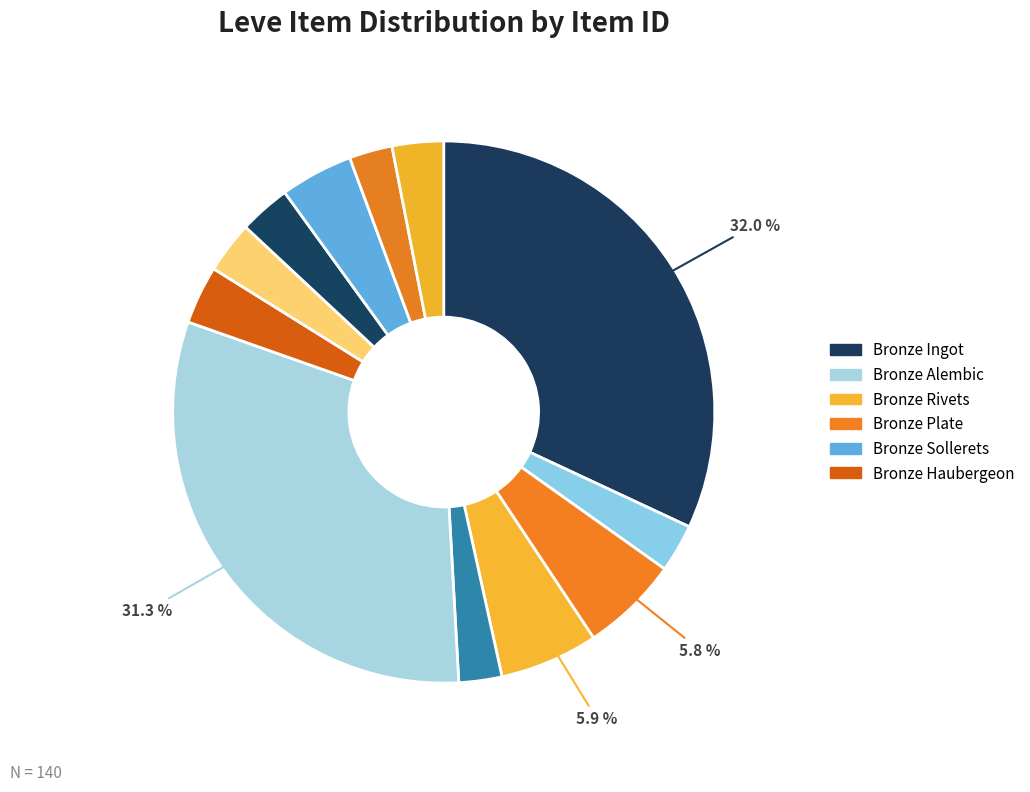

To the nearest percent, what is the difference between the largest and smallest slice percentages?

29%